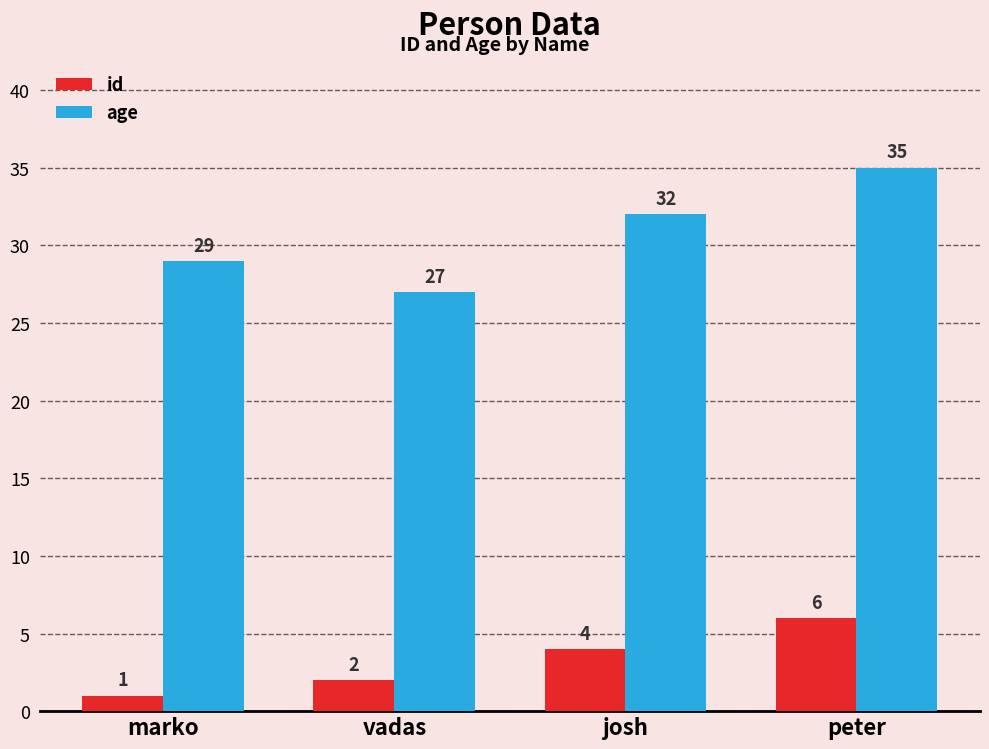

What is the label of the 2nd bar from the right?

josh